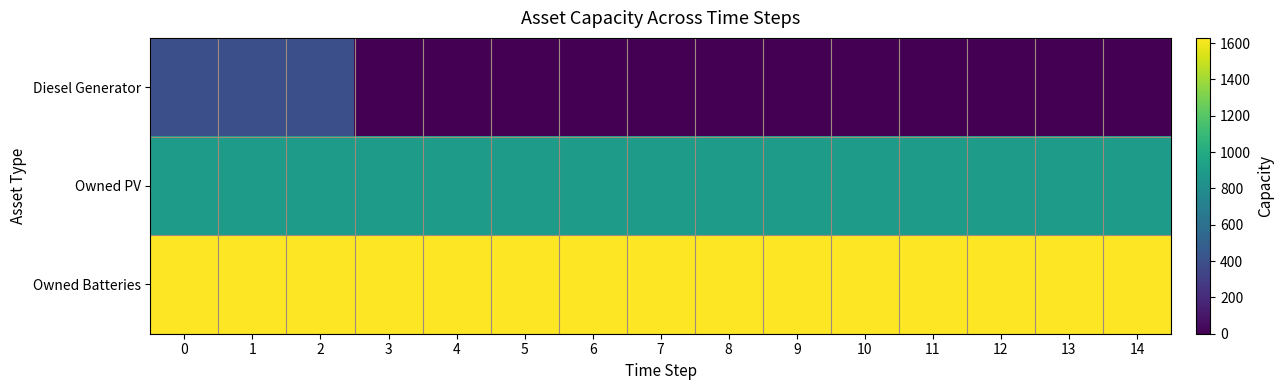

Which has a higher value, 5 or 9?

5